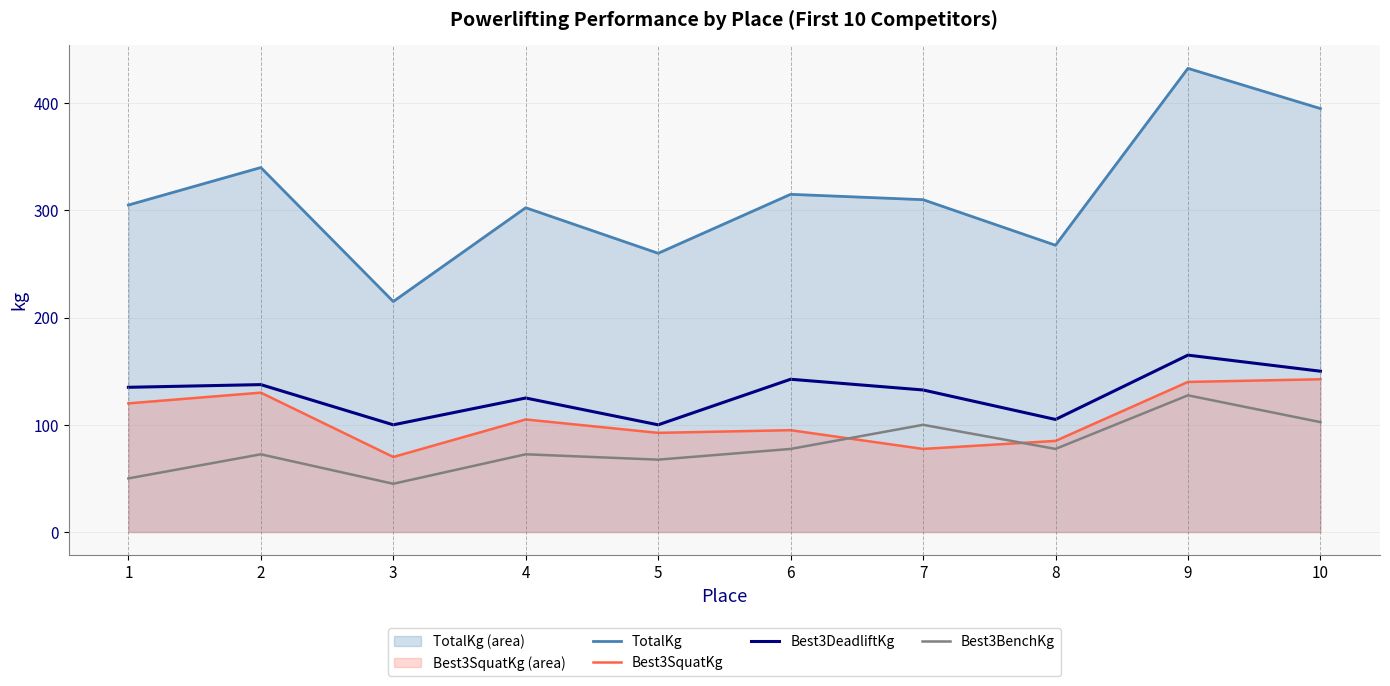

What is the difference between the highest and lowest values at 9?

305.0